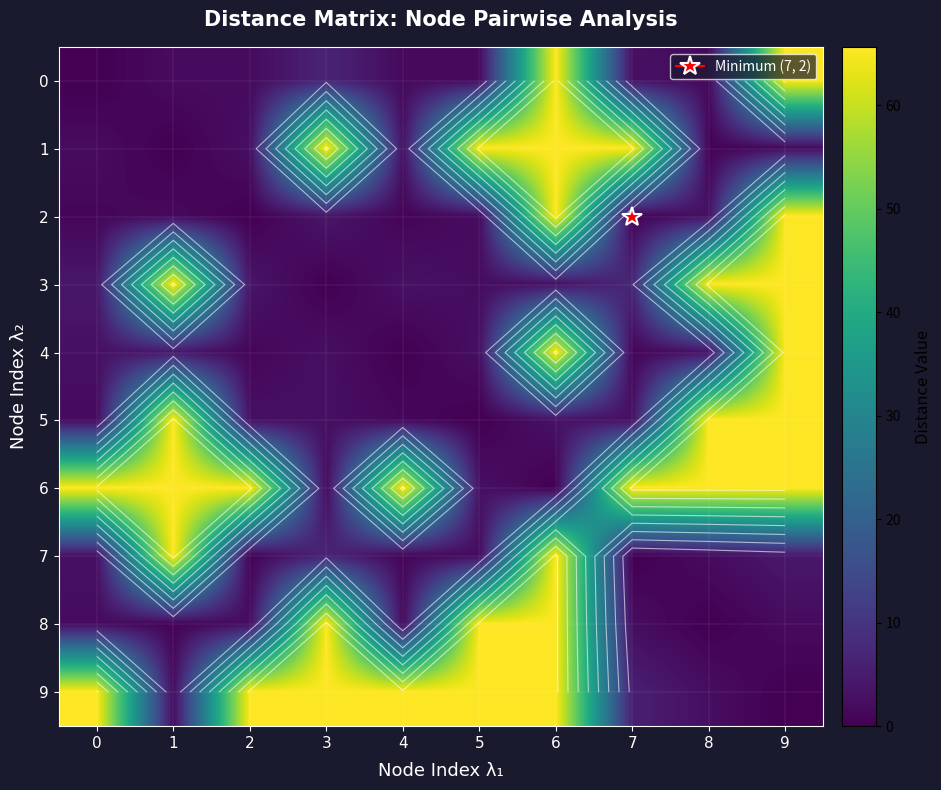

How many values in the 6 series exceed 65?

7